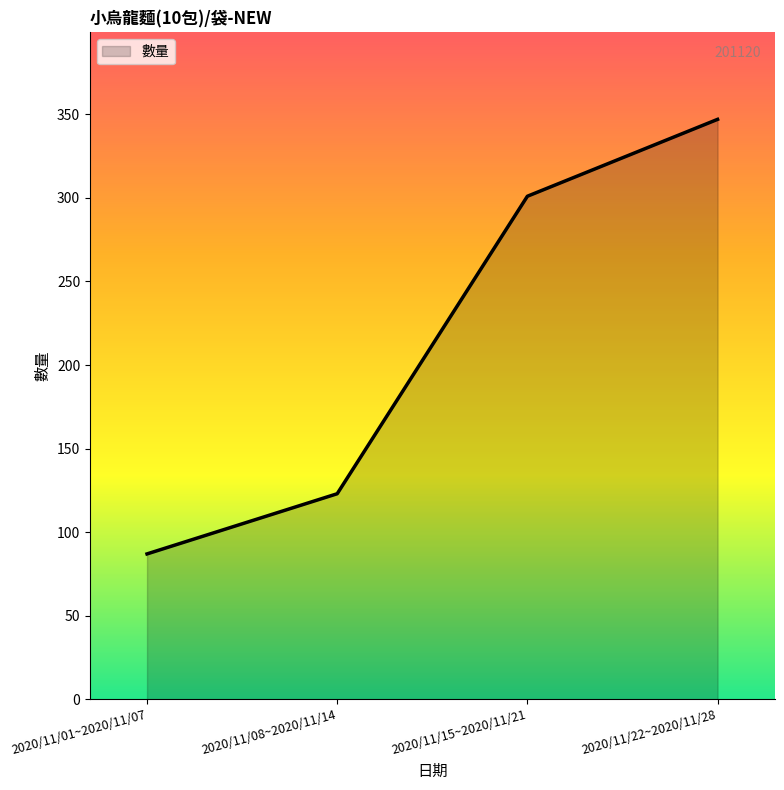

Which category has the lowest value across all series?

2020/11/01~2020/11/07